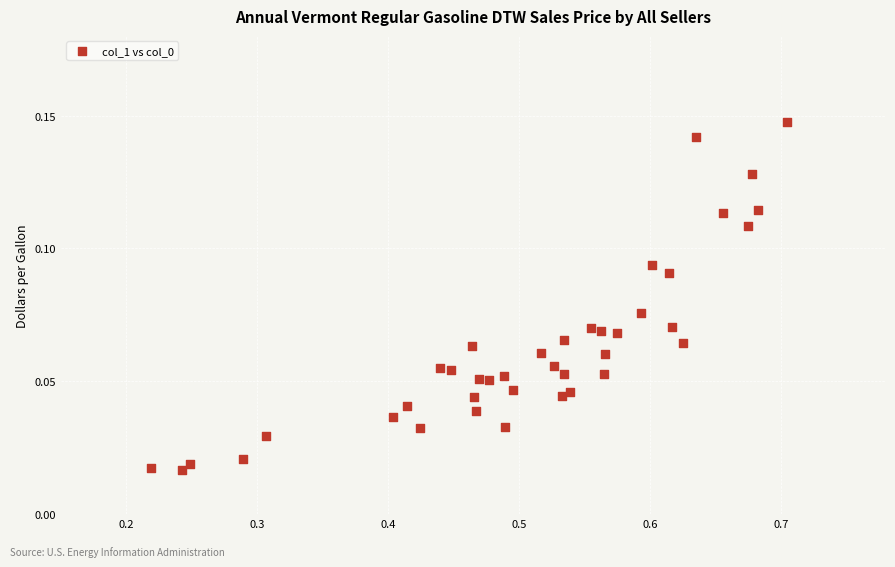

What is the range of X values (max minus min)?

0.5